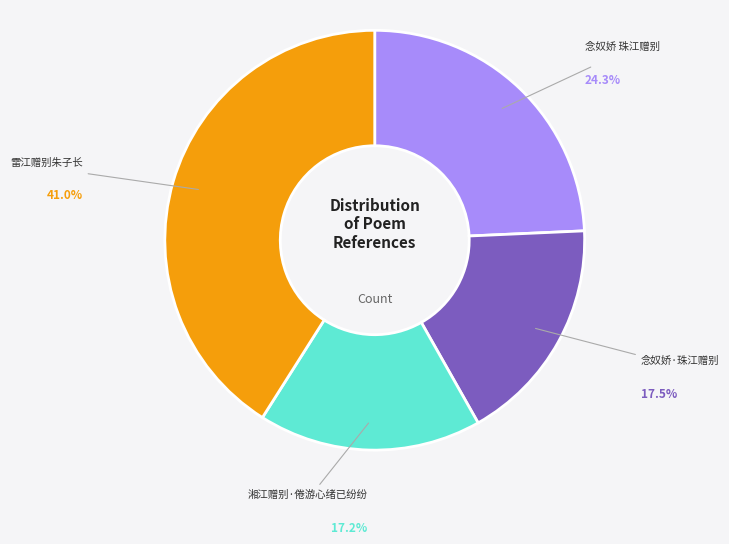

Count the number of slices in the pie.

4